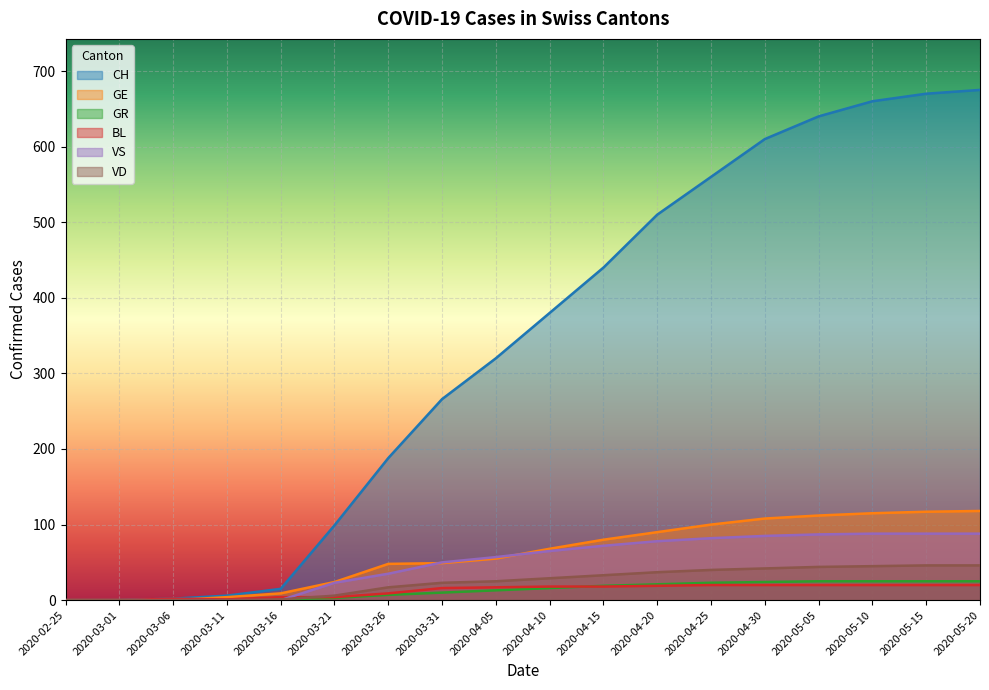

How many positive values does the GE series have?

15